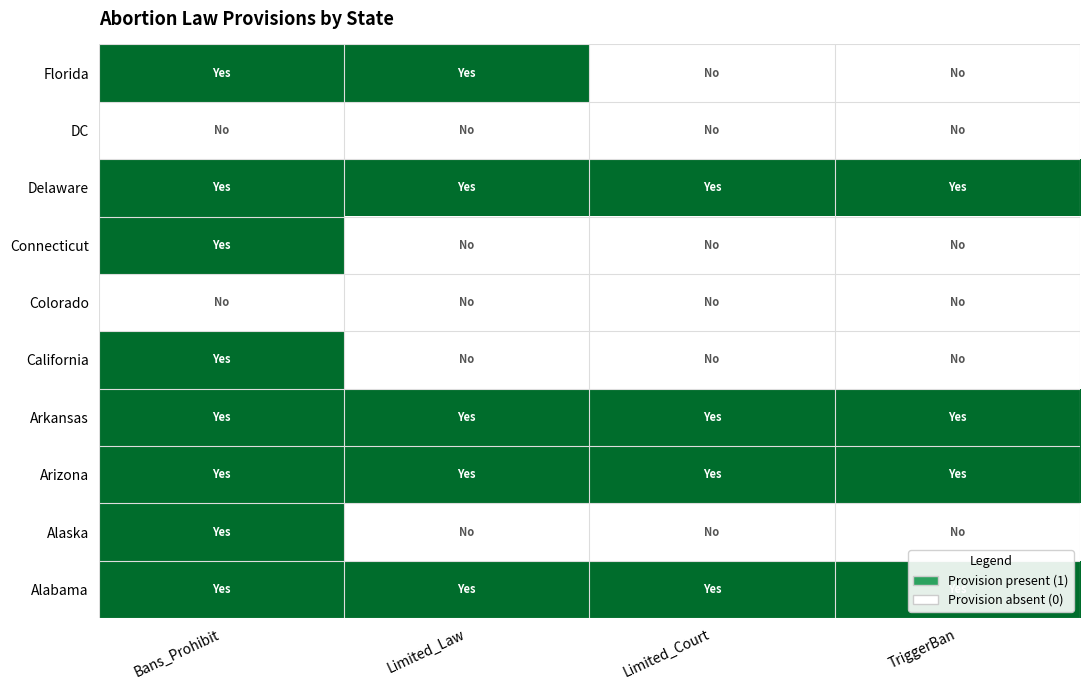

What is the maximum value shown in the chart?

1